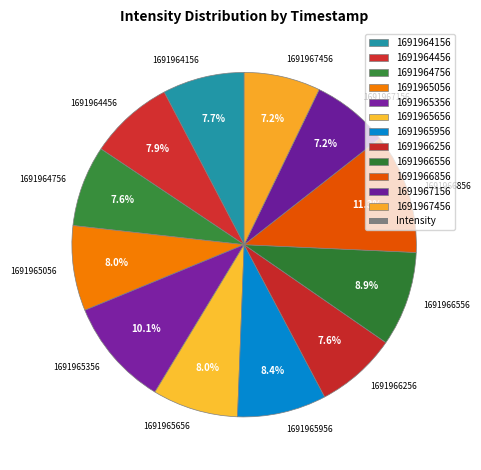

Which category has the biggest portion of the pie?

1691966856